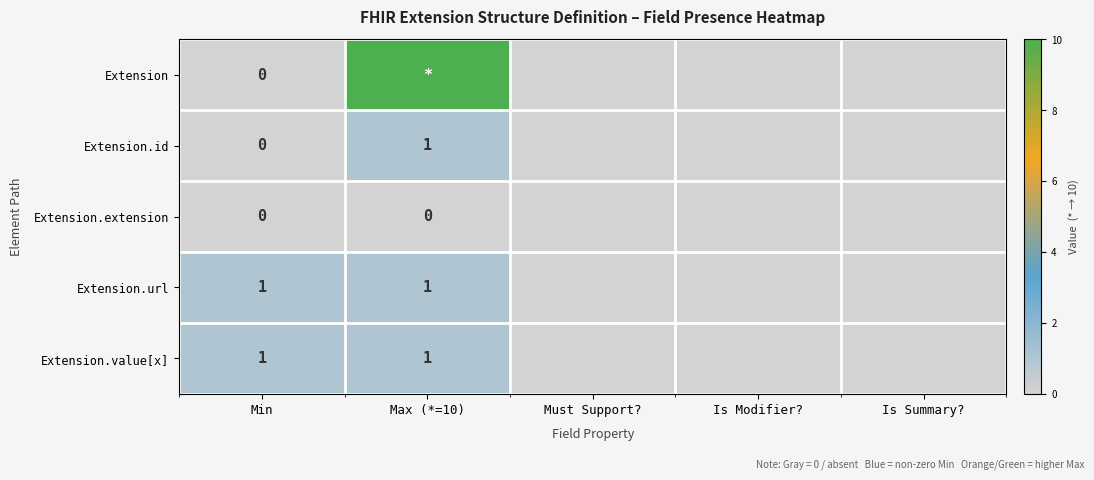

The value of Extension.url at Min is 2. True or false?

False